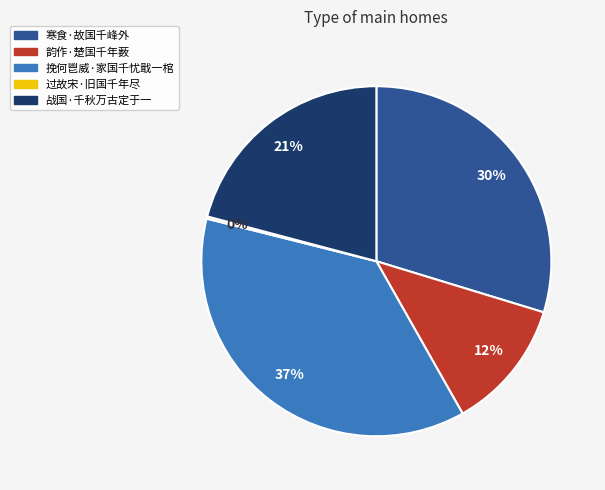

Which has a higher value, 寒食·故国千峰外 or 韵作·楚国千年薮?

寒食·故国千峰外